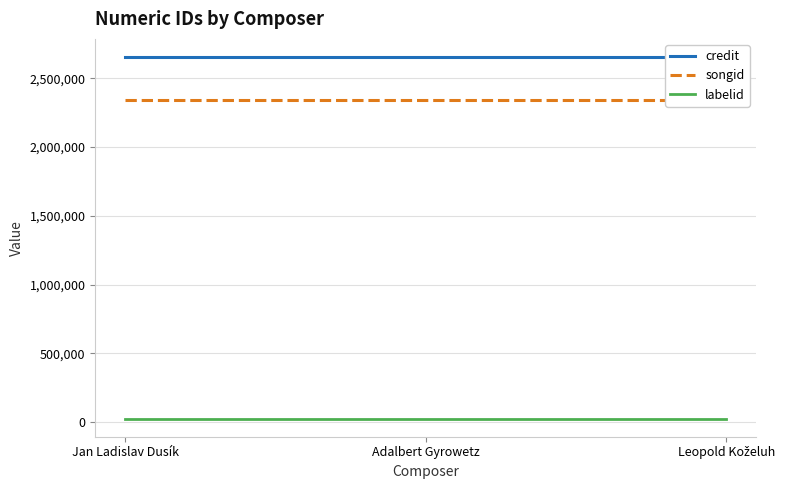

Which label corresponds to the largest value in the chart?

Jan Ladislav Dusík